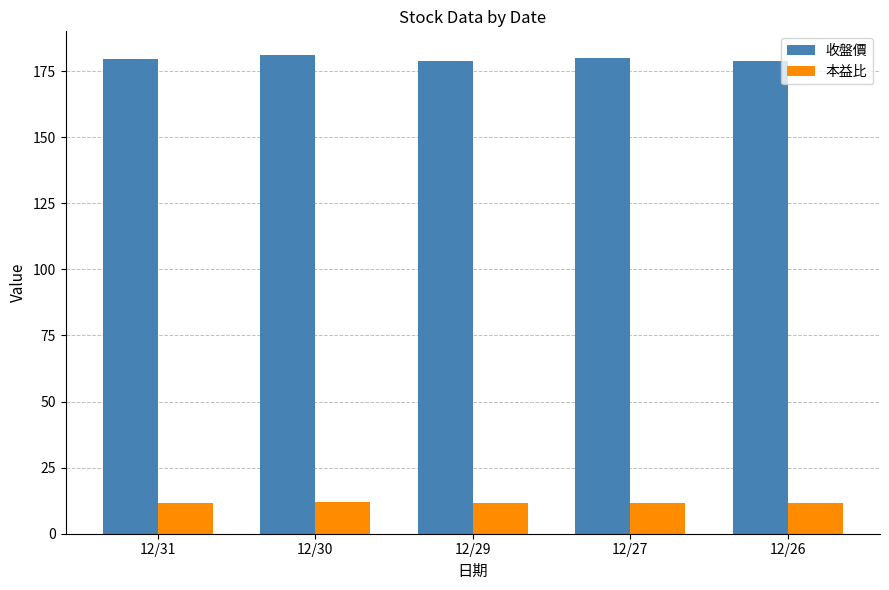

What is the spread (max minus min) of values at 12/31?

167.7